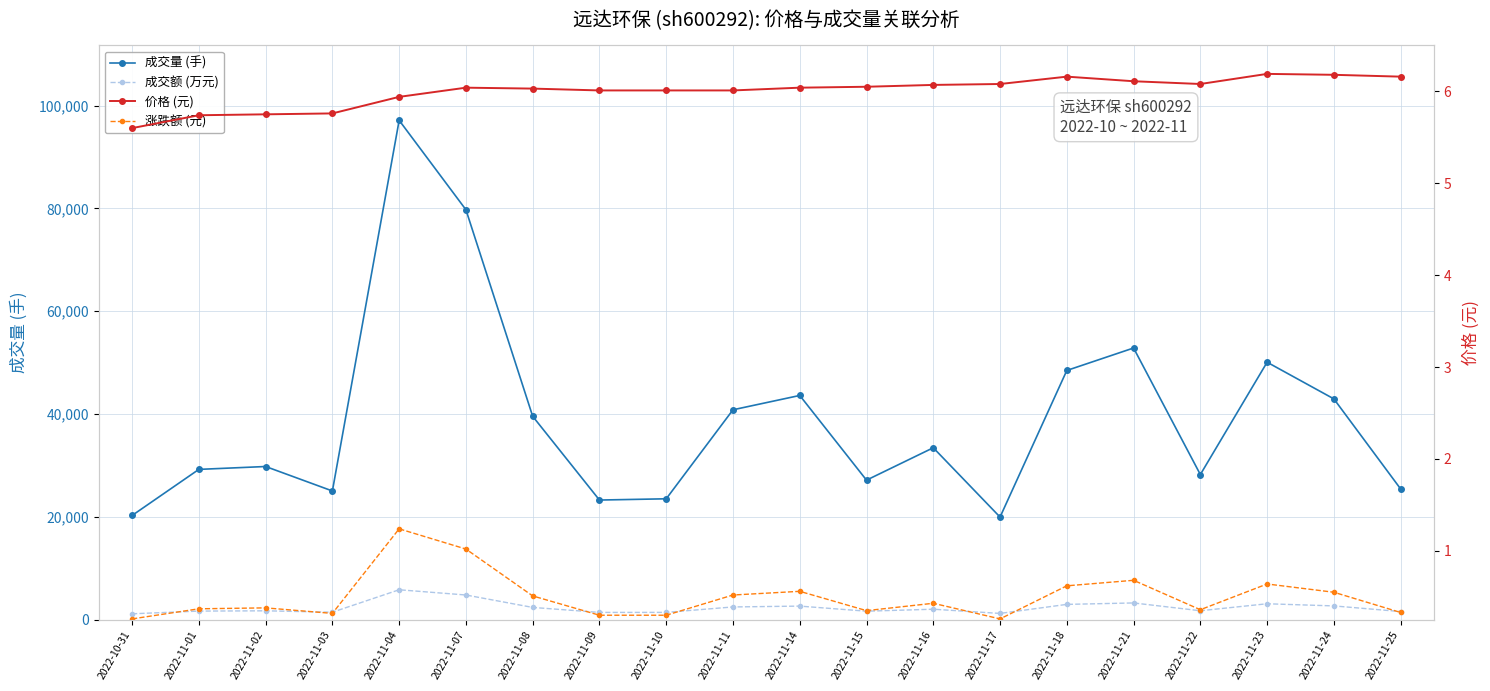

What are all the series names shown in the legend?

成交量 (手), 成交额 (万元), 价格 (元), 涨跌额 (元)